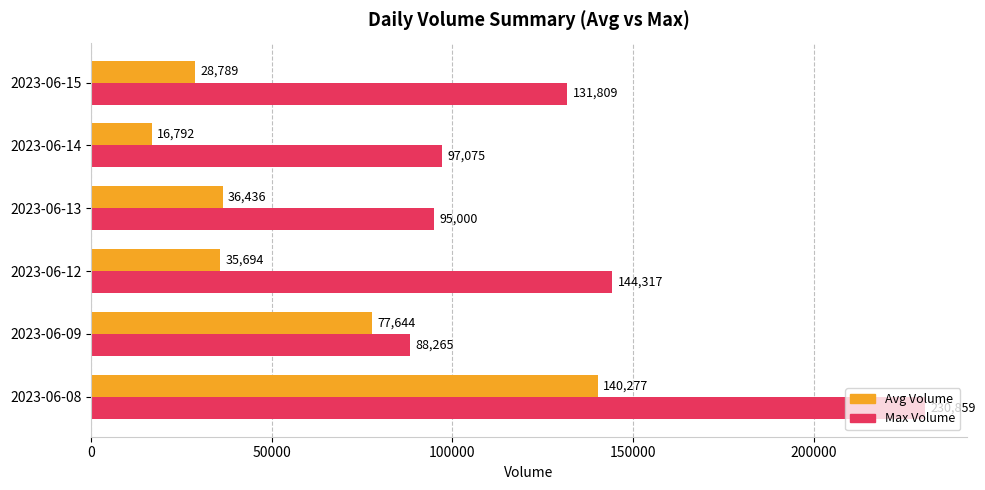

What is the total value across all series at 2023-06-09?

165909